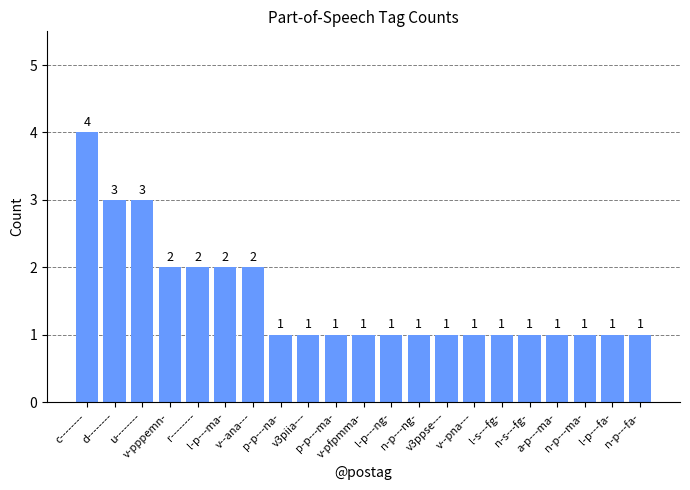

At which category does the chart reach its peak across all series?

c--------